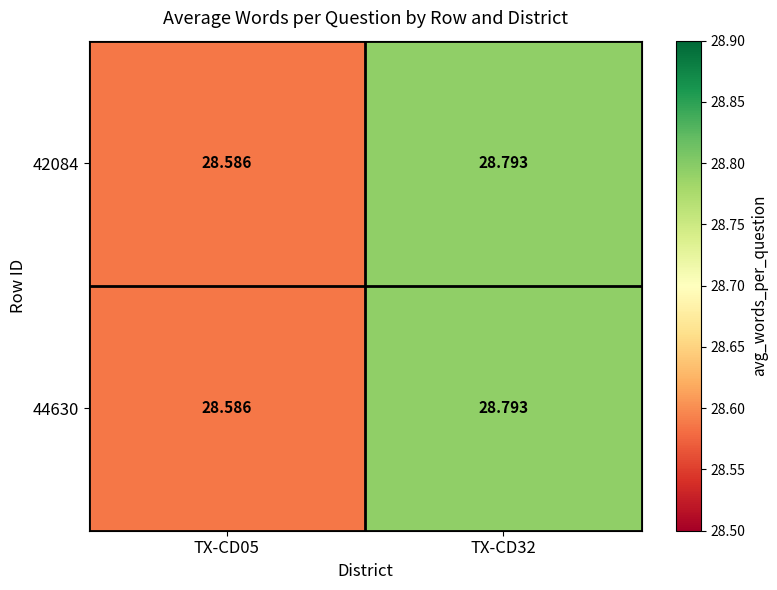

Is the value of 44630 at TX-CD05 greater than the value of 42084 at TX-CD32?

No